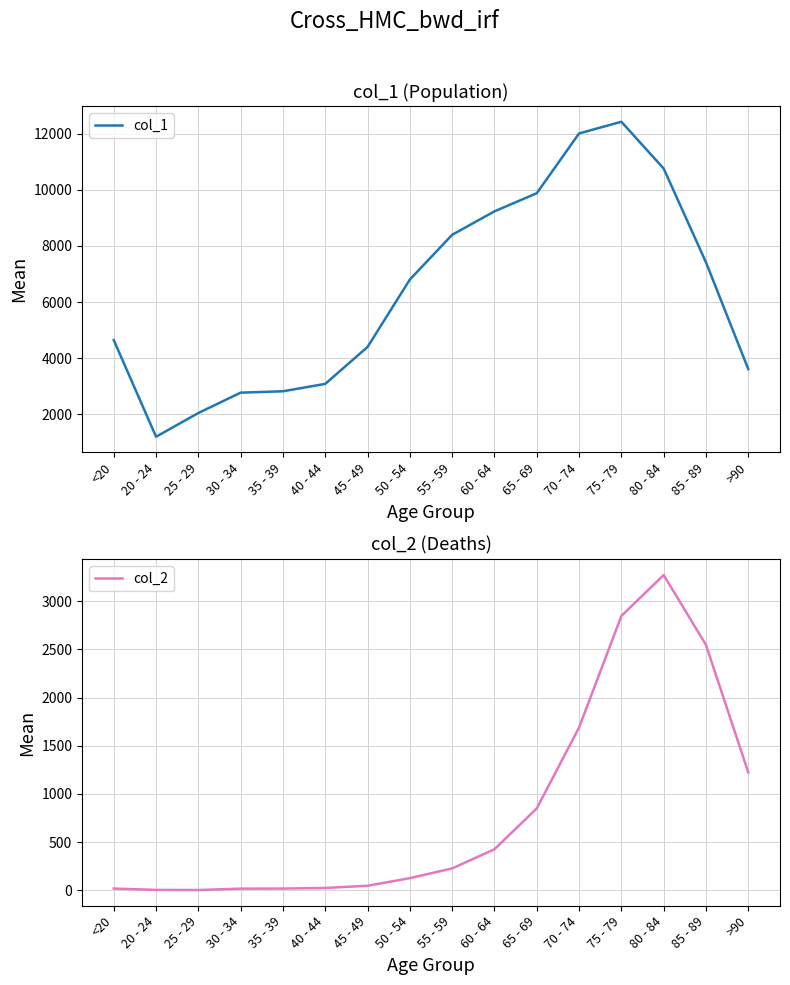

True or false: col_1 has a value of 8400 at 55 - 59.

True